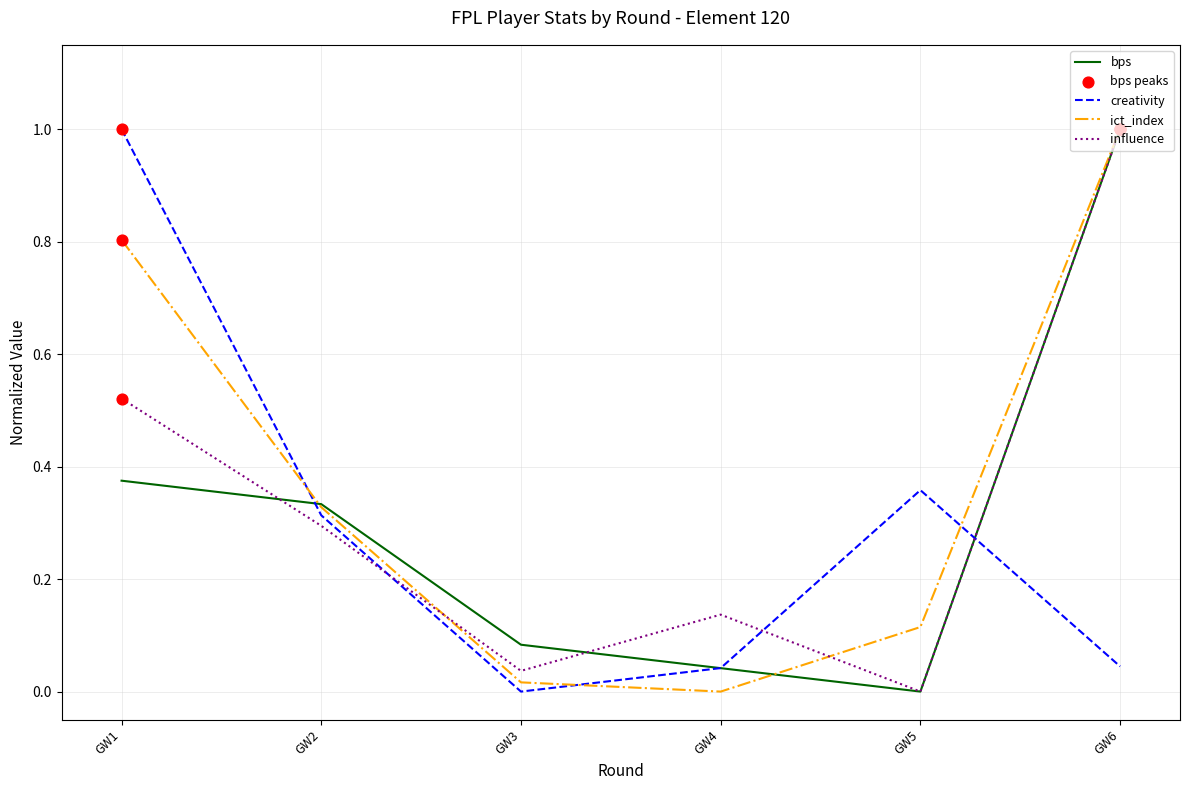

Is the value of influence at GW6 greater than the value of bps at GW5?

Yes